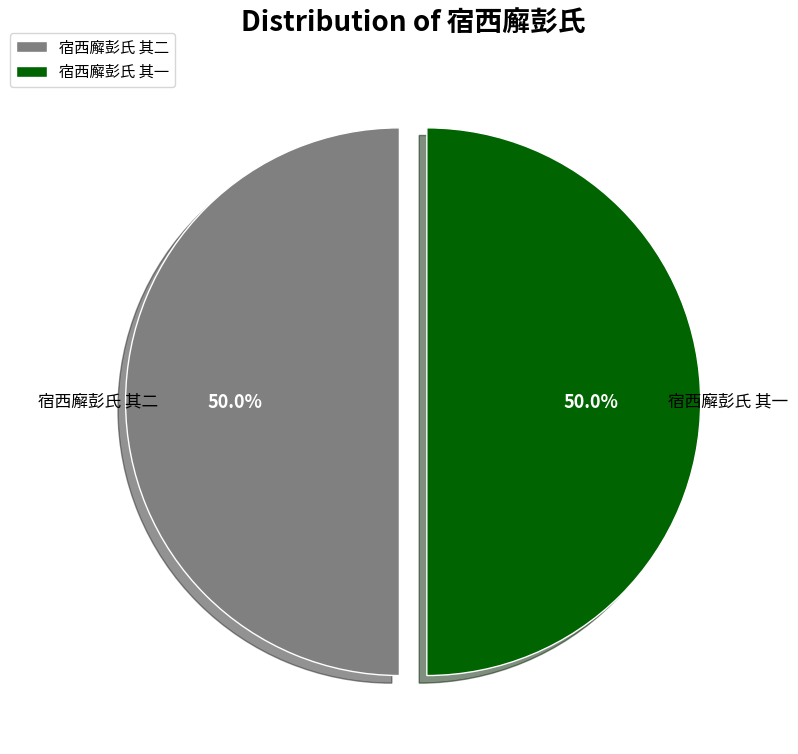

To the nearest percent, what is the average slice percentage?

50%